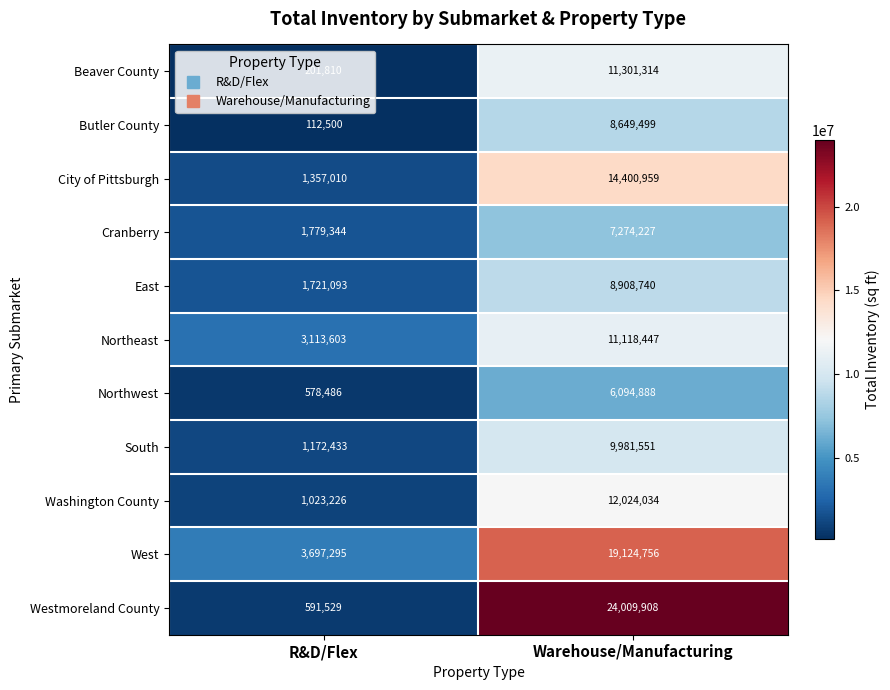

What is the greatest value displayed?

24009908